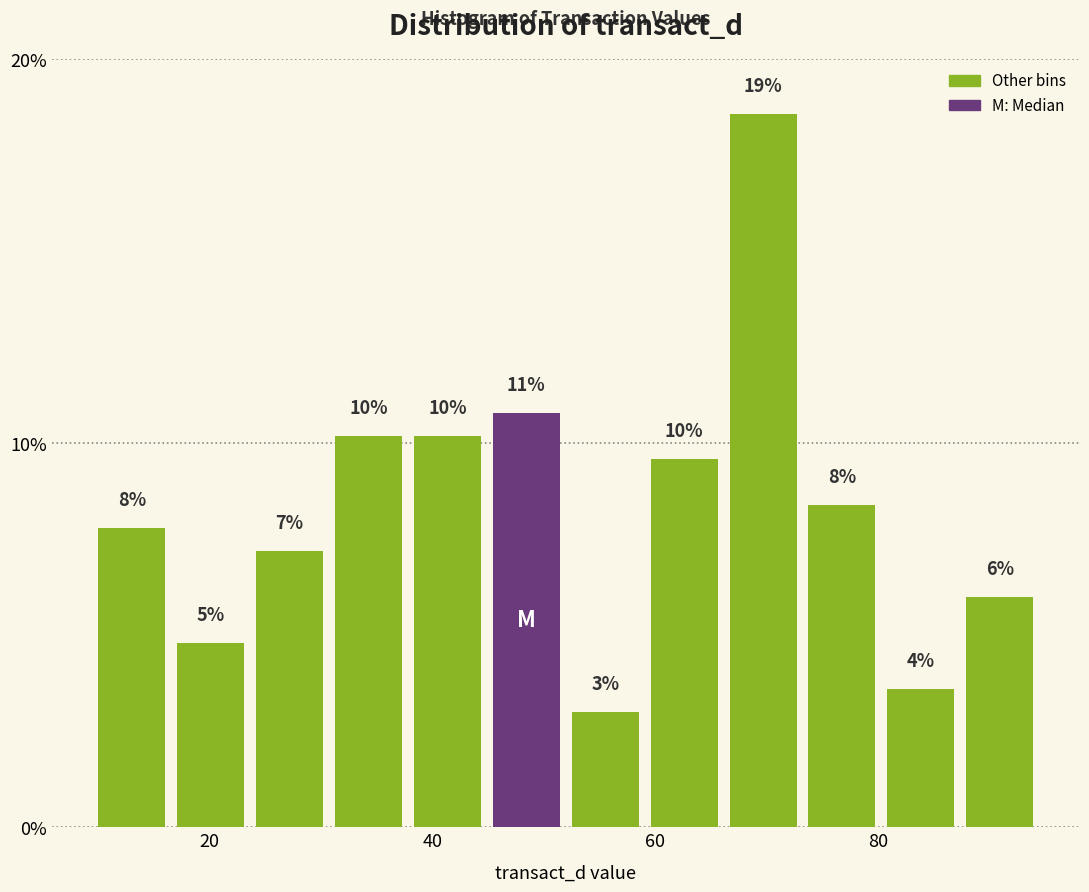

Read against the x-axis, roughly where is the centre of the tallest bar?

70